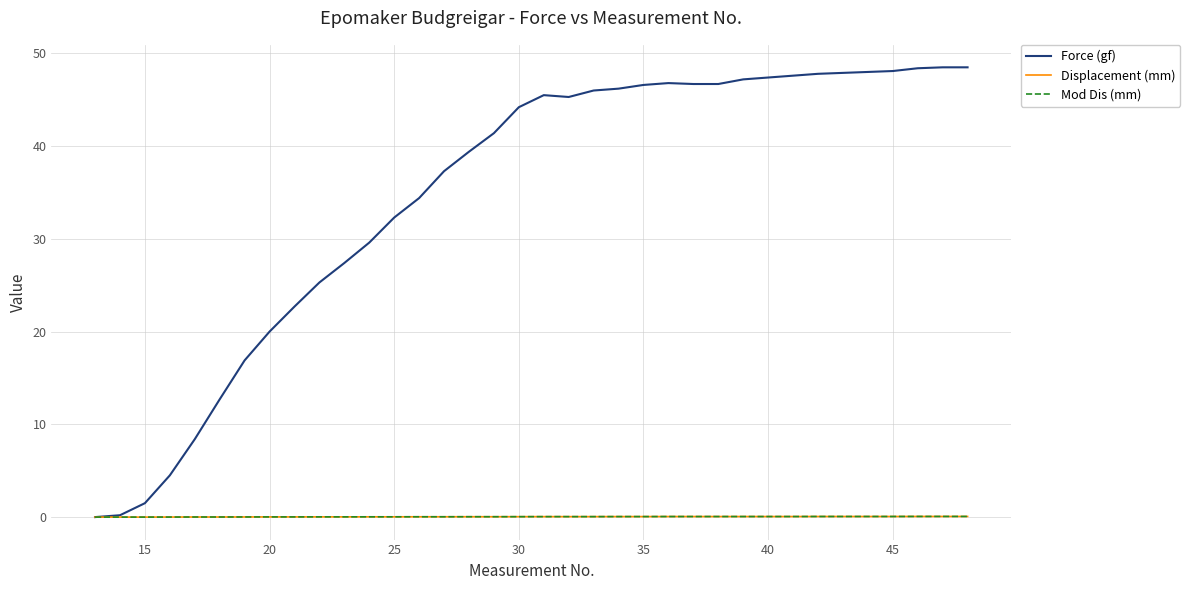

What is the average value of the Force (gf) series?

34.7